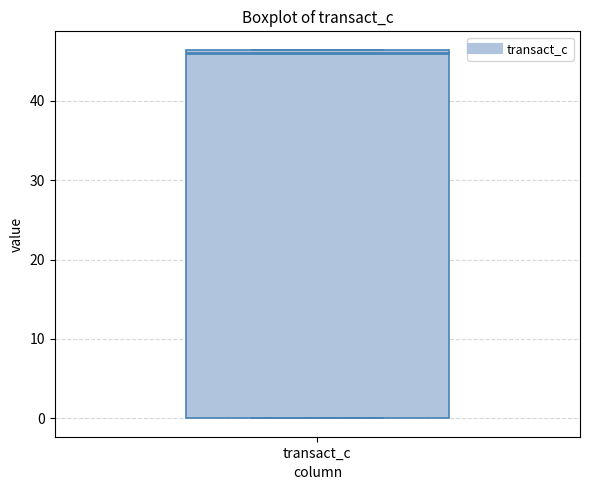

Read this box plot against the y-axis: the position of the median line, the range covered by the box, and the ends of both whiskers. The values are not printed on the chart, so give them approximately, as read against the axis.

median 46 (just below the box's upper edge), box 0 to 46, whiskers 0 to 46